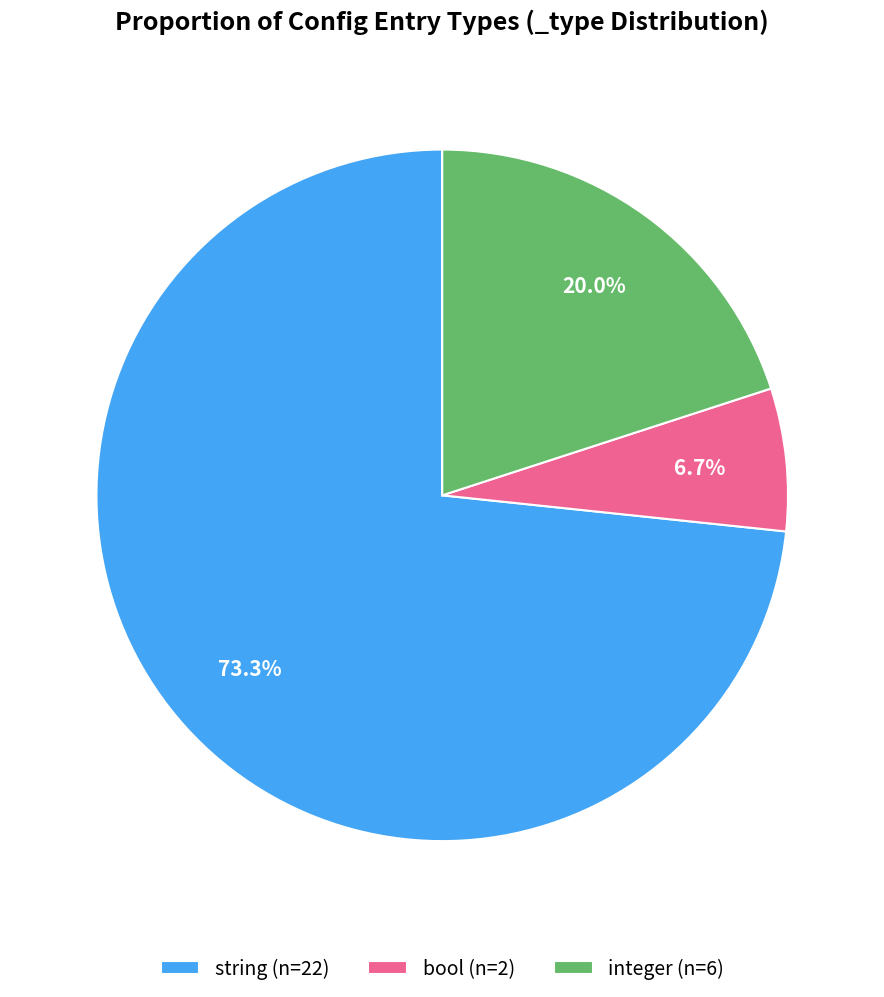

Which has a higher value, integer (n=6) or bool (n=2)?

integer (n=6)